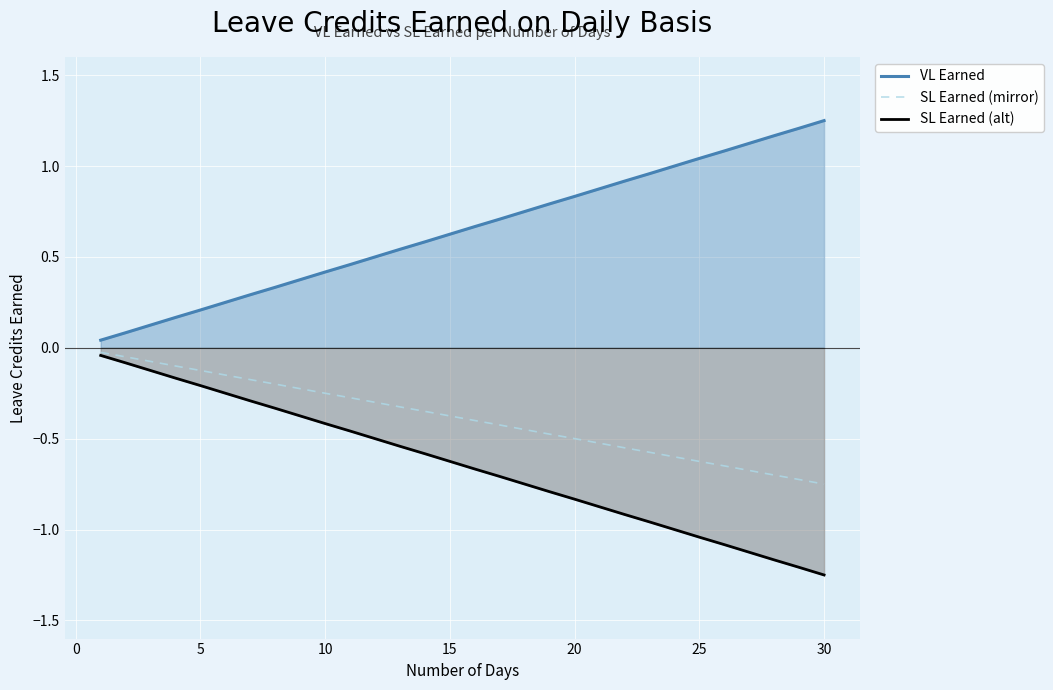

Which series has the largest total across all categories?

VL Earned